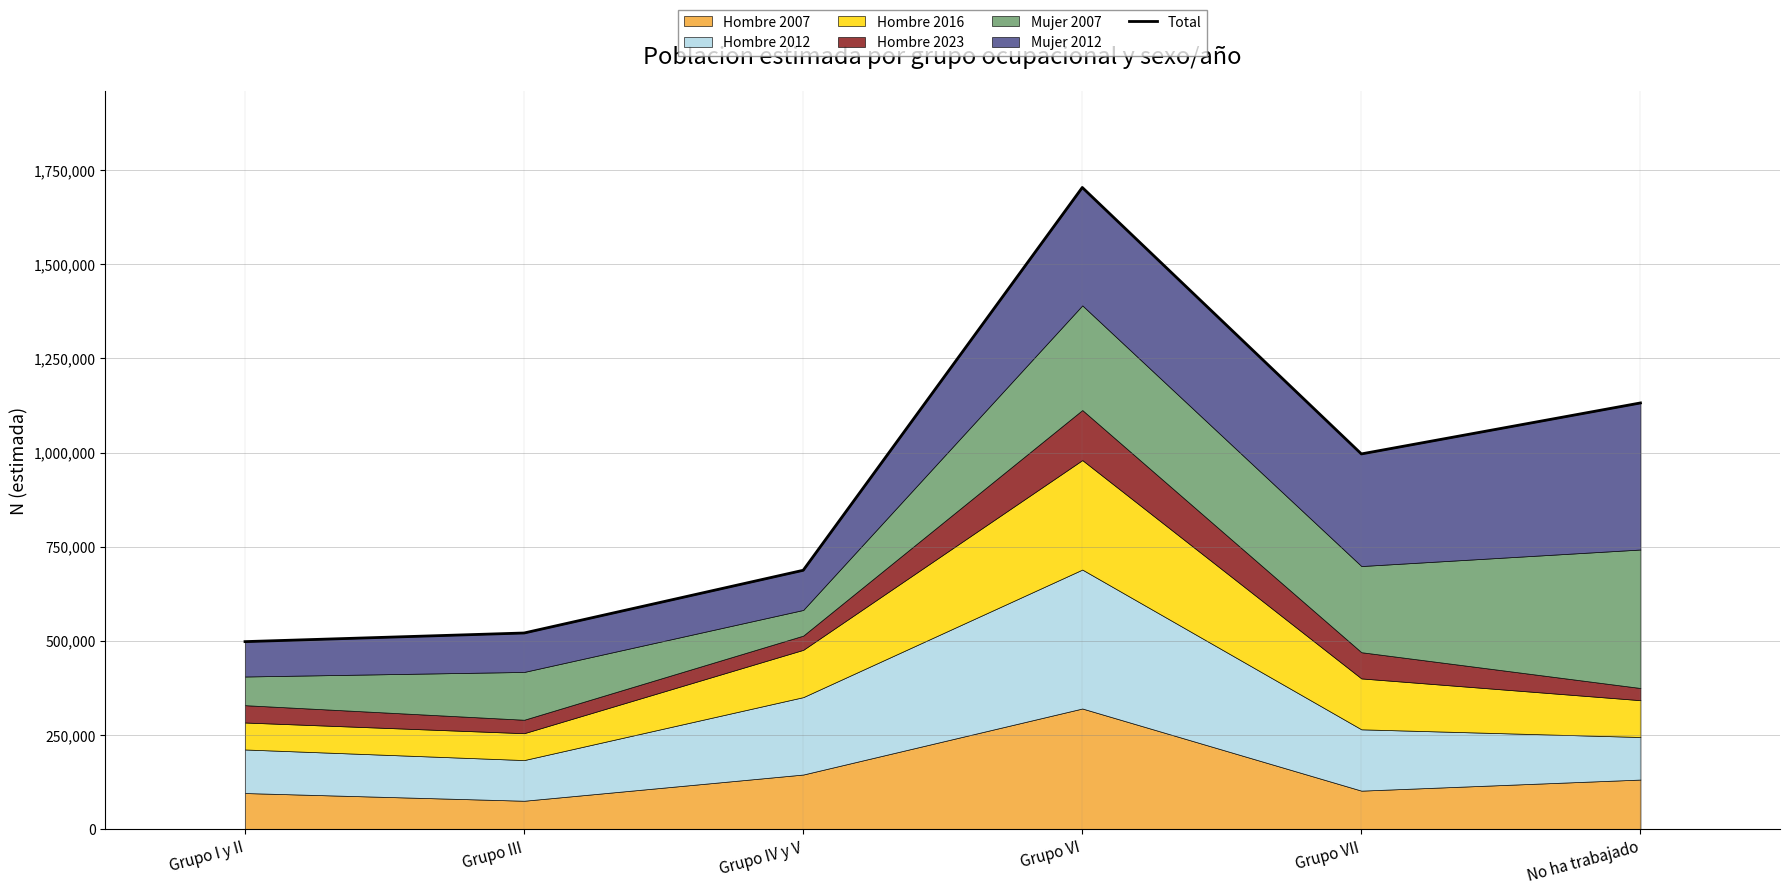

What is the value of the 1st point from the left?

498081